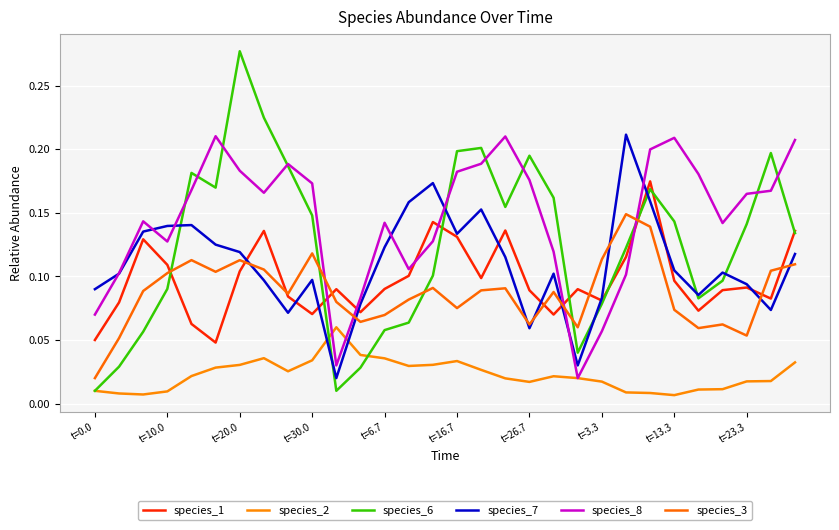

True or false: species_3 has more than 0 interior local peaks.

True